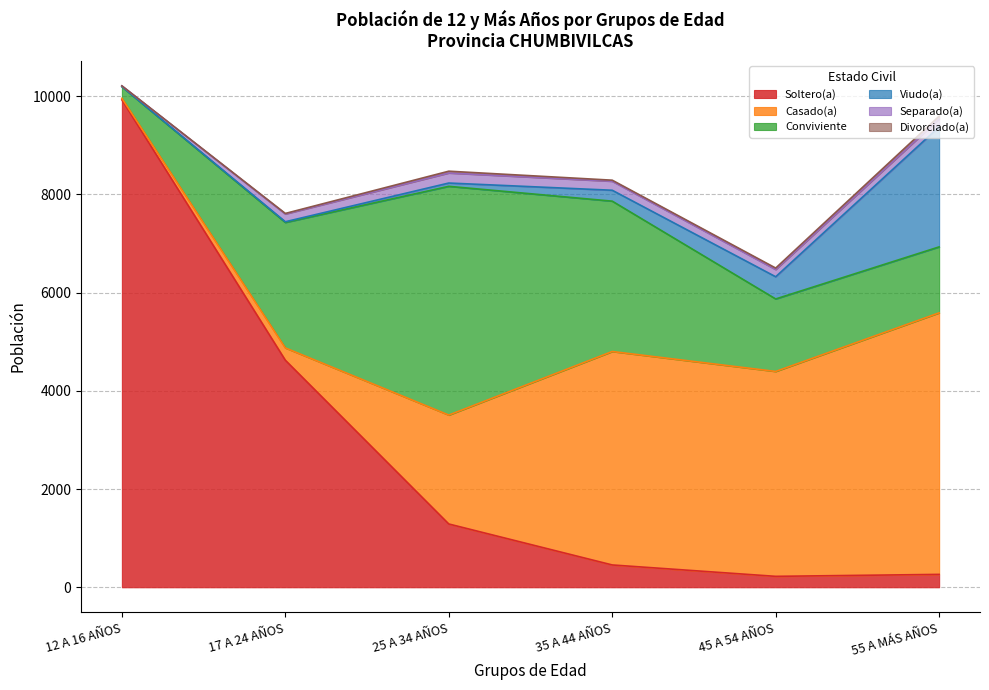

Reading right to left, transcribe all the data shown in this chart.

Soltero(a): 262	222	454	1288	4622	9922
Casado(a): 5324	4171	4345	2217	250	32
Conviviente: 1343	1476	3061	4657	2554	235
Viudo(a): 2444	452	222	67	15	4
Separado(a): 162	147	183	204	157	14
Divorciado(a): 55	30	22	37	12	0